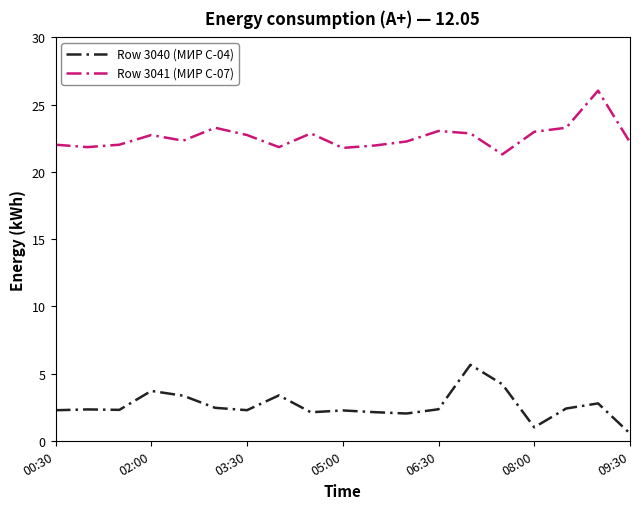

True or false: Row 3041 (МИР С-07) and Row 3040 (МИР С-04) intersect in this chart.

False